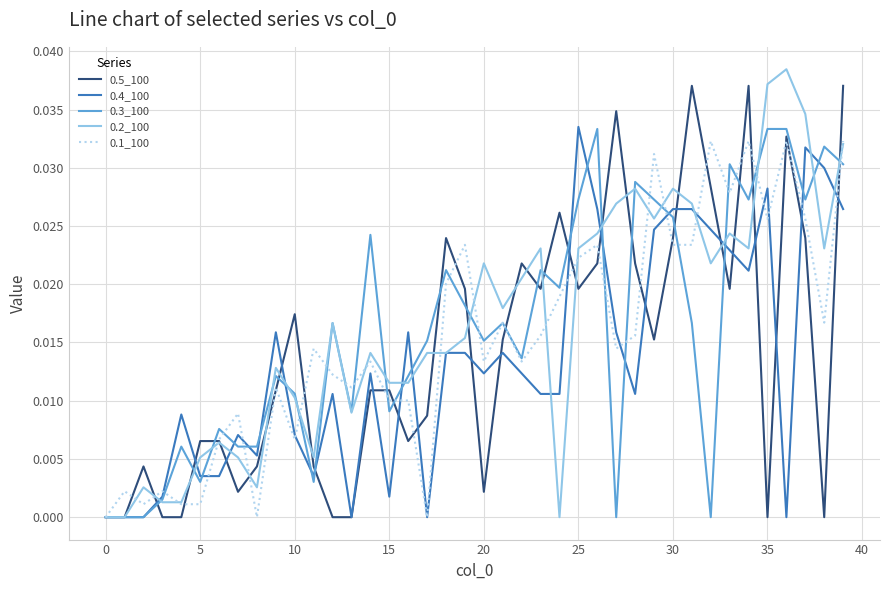

True or false: 0.4_100 has more than 2 interior local peaks.

True